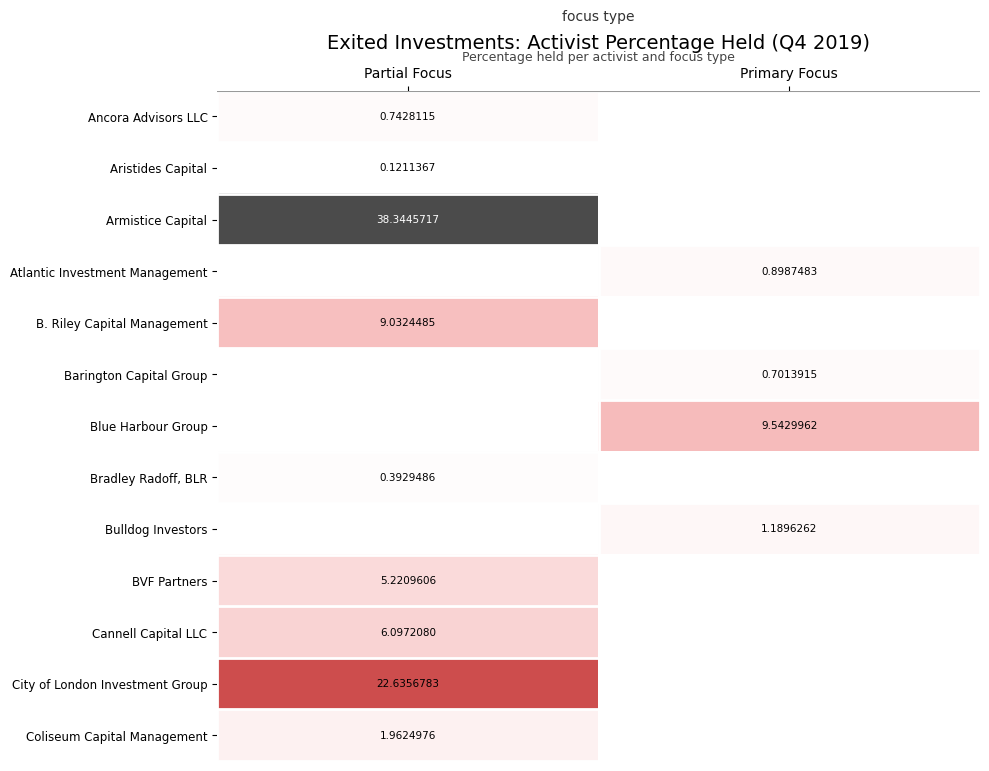

What is the minimum value for City of London Investment Group?

22.6